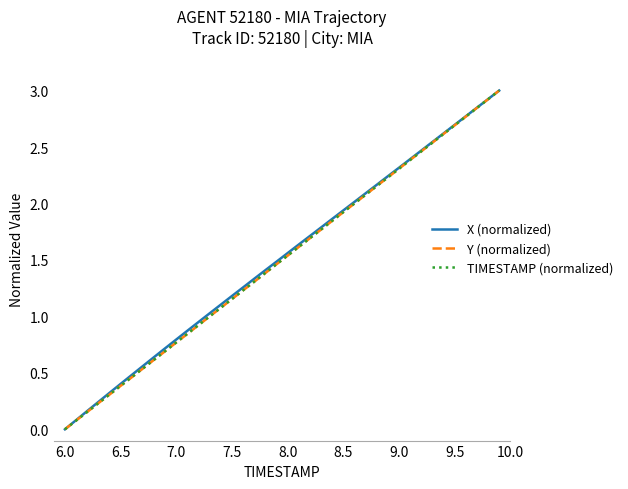

How many positive values does the X (normalized) series have?

39